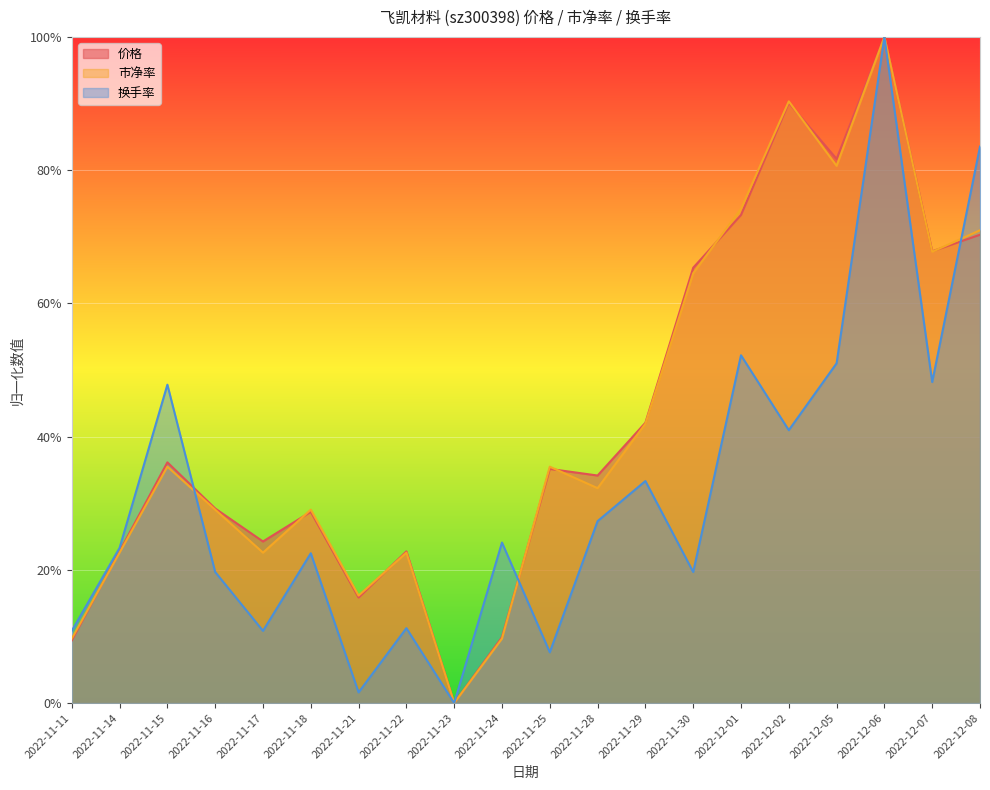

Between 2022-11-16 and 2022-11-17, which is larger?

2022-11-16